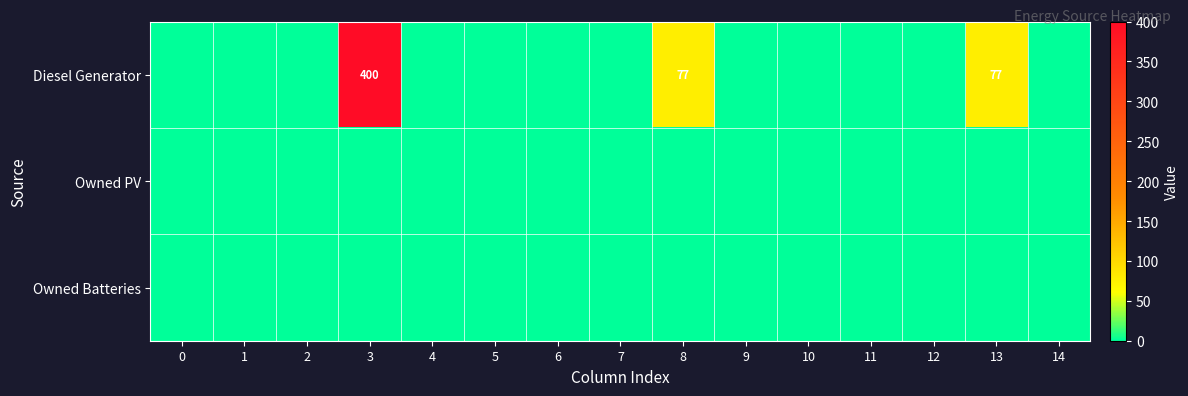

What is the sum of all Diesel Generator values?

554